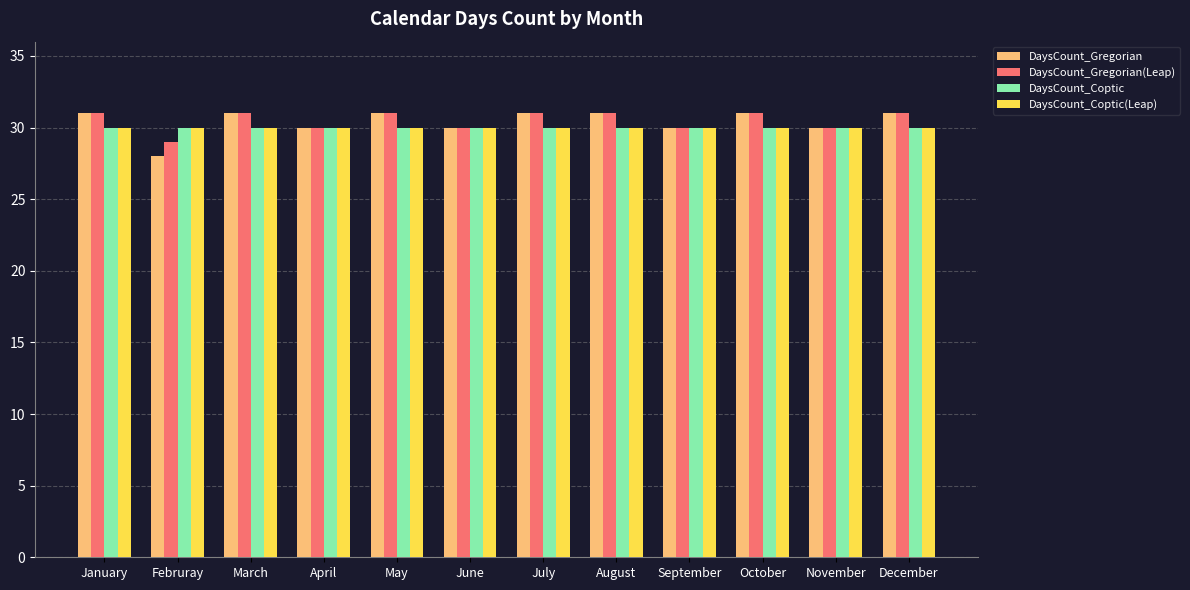

Reading left to right, transcribe all the data shown in this chart.

DaysCount_Gregorian: January=31	Februray=28	March=31	April=30	May=31	June=30	July=31	August=31	September=30	October=31	November=30	December=31
DaysCount_Gregorian(Leap): January=31	Februray=29	March=31	April=30	May=31	June=30	July=31	August=31	September=30	October=31	November=30	December=31
DaysCount_Coptic: January=30	Februray=30	March=30	April=30	May=30	June=30	July=30	August=30	September=30	October=30	November=30	December=30
DaysCount_Coptic(Leap): January=30	Februray=30	March=30	April=30	May=30	June=30	July=30	August=30	September=30	October=30	November=30	December=30